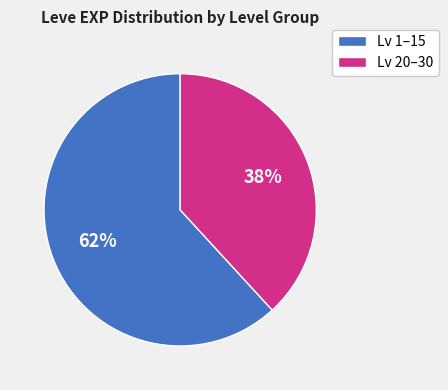

Is there a majority slice in this chart?

Yes